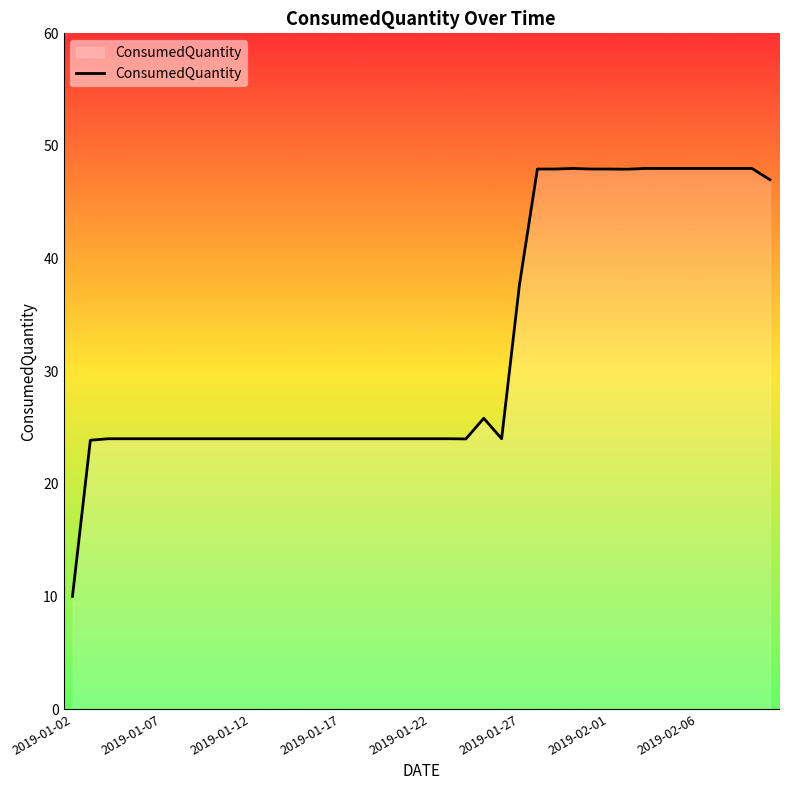

What is the greatest value displayed?

48.0